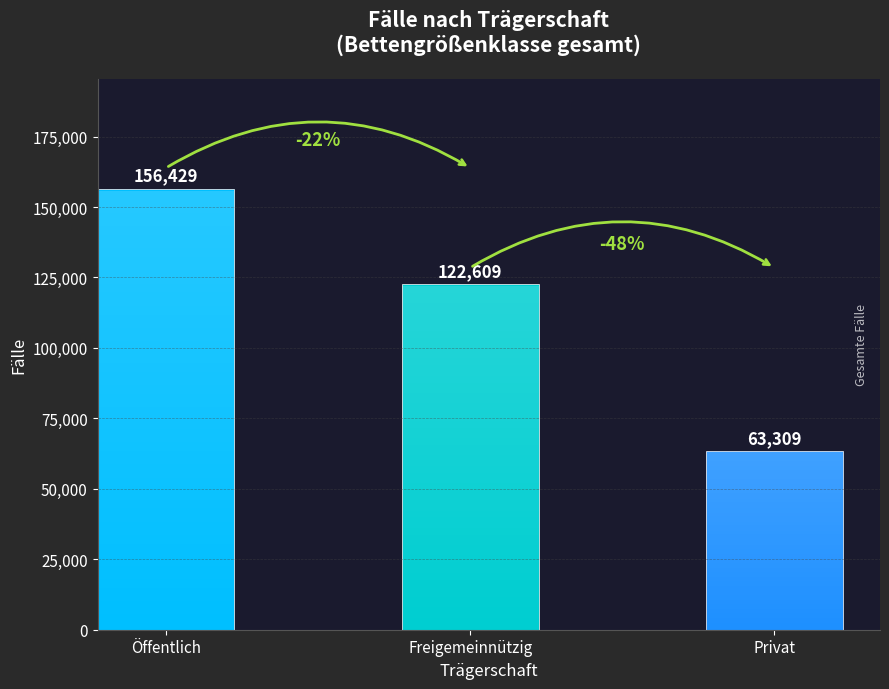

What is the sum of the values at Freigemeinnützig and Öffentlich?

279038